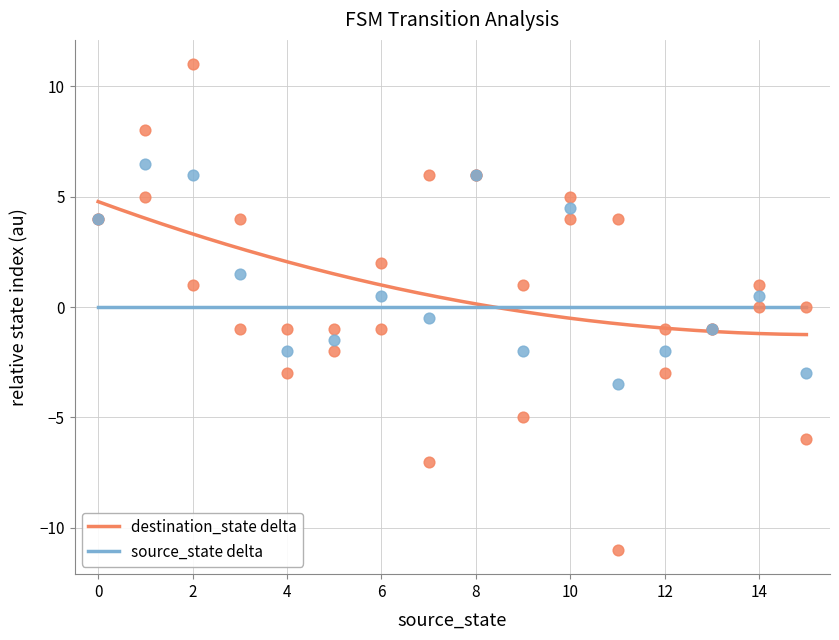

What is the maximum value for destination_state delta?

4.8